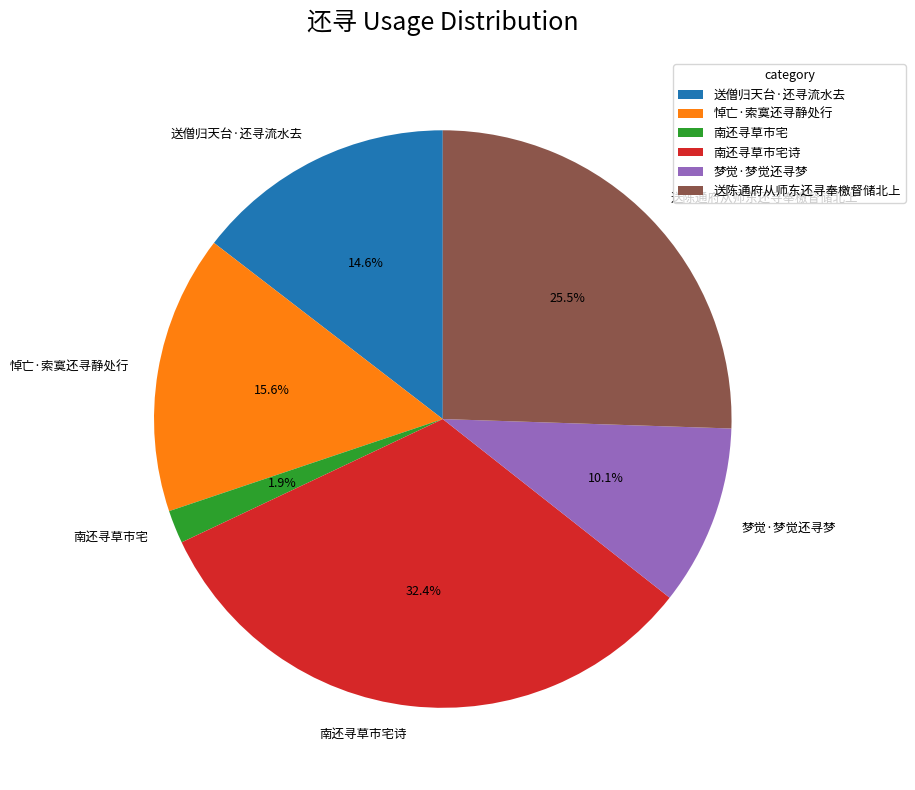

Is it true that 送僧归天台·还寻流水去 is 21% of the pie?

False